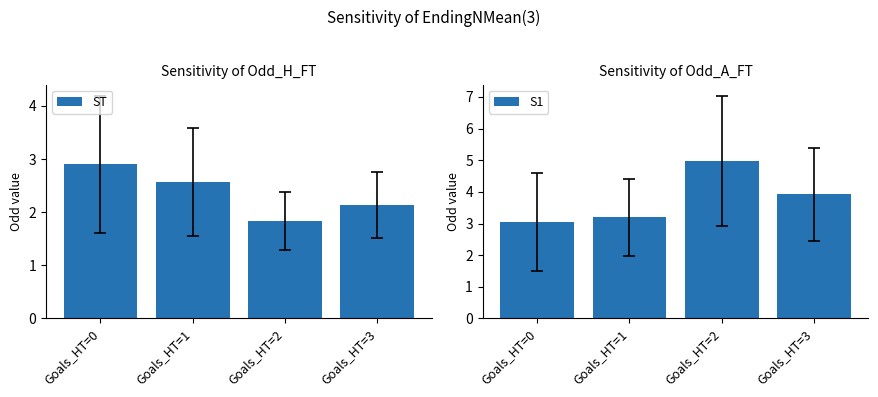

At which label is ST closest to 2?

Goals_HT=3